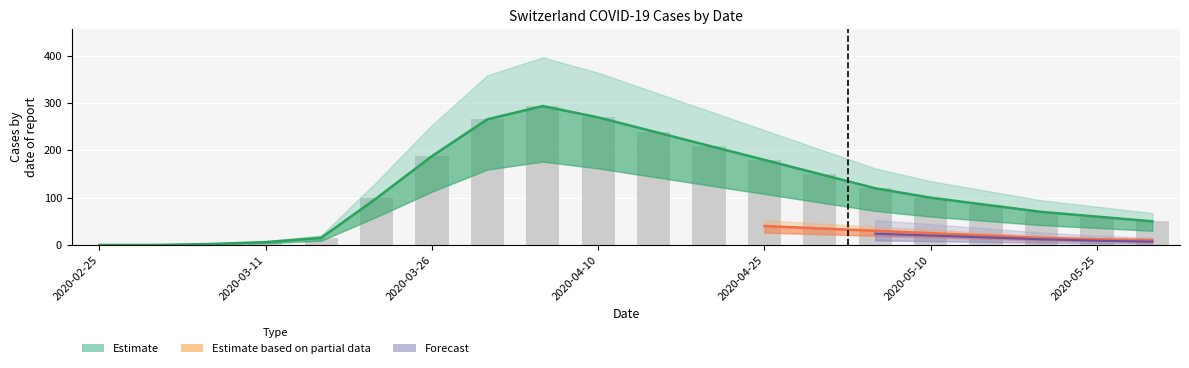

The VS series shows 6 at 2020-05-25. True or false?

False